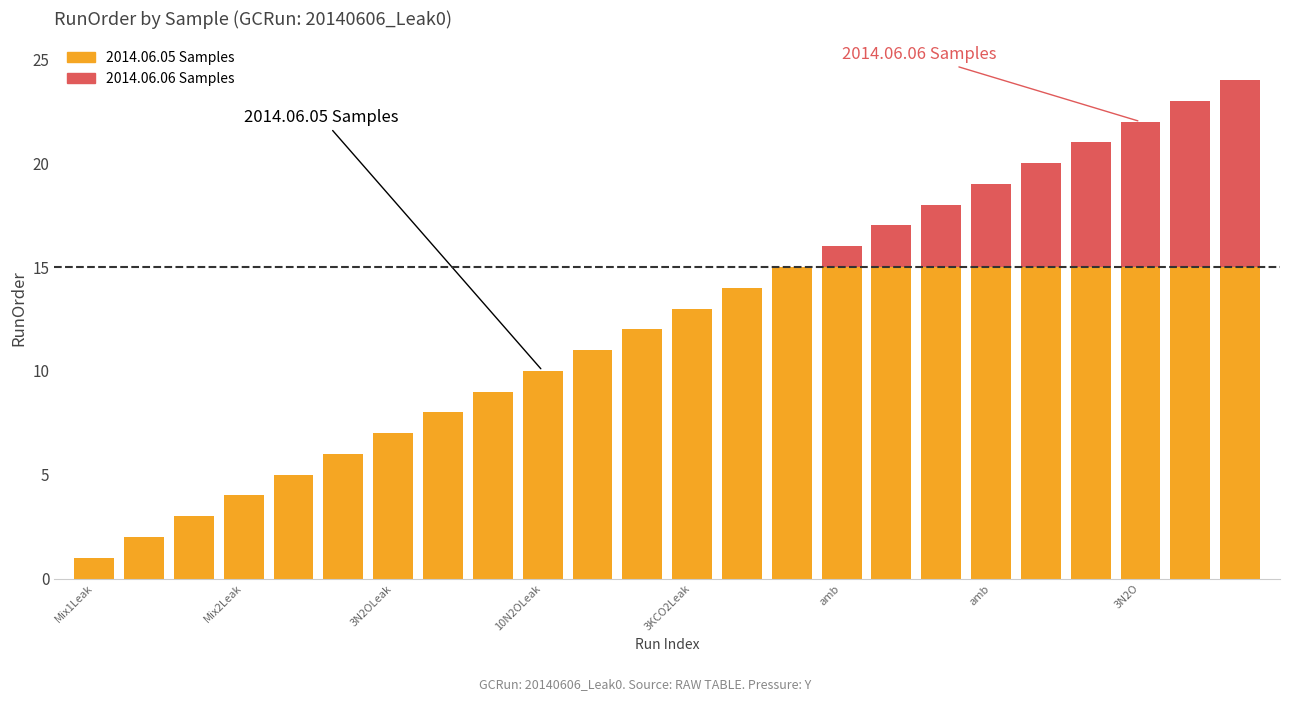

Count the number of data series in this chart.

2